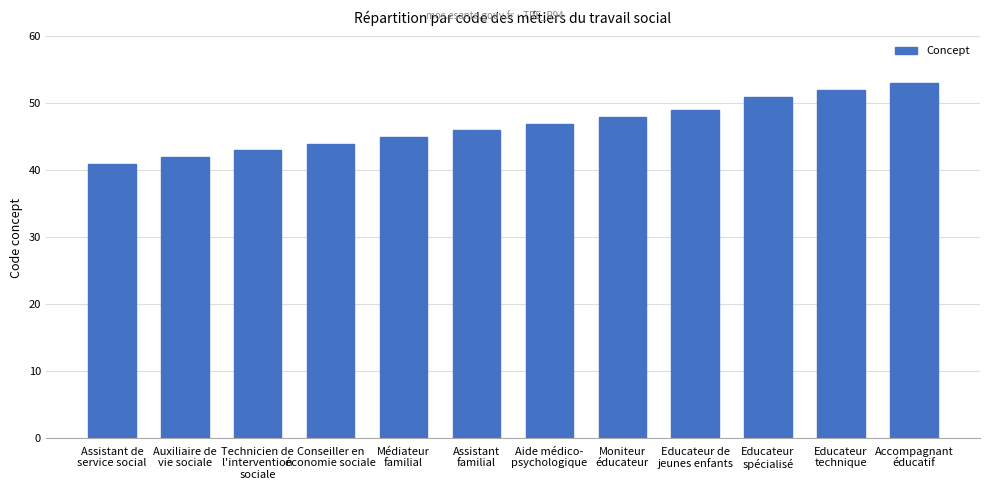

Are the bars horizontal?

No